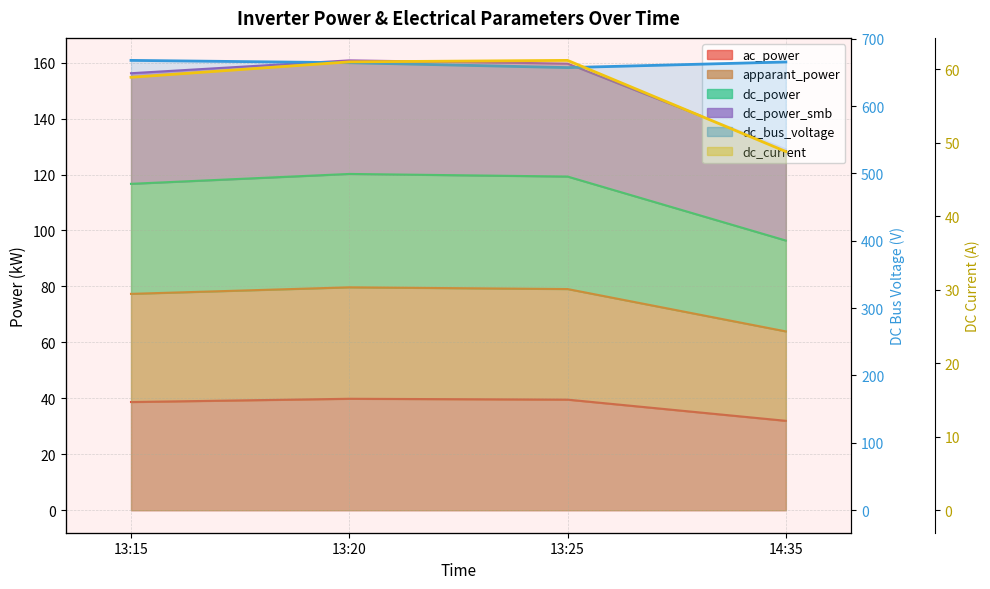

Count the number of categories in the chart.

4